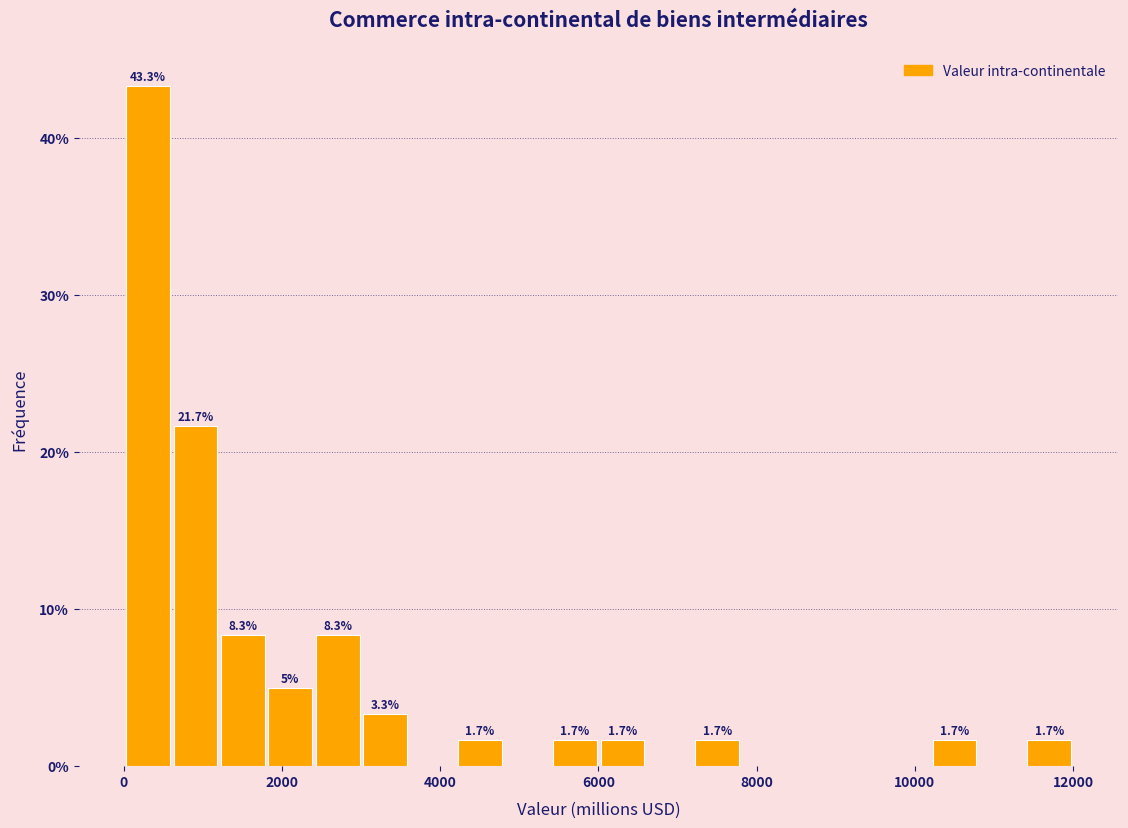

Read against the x-axis, roughly where is the centre of the tallest bar?

400